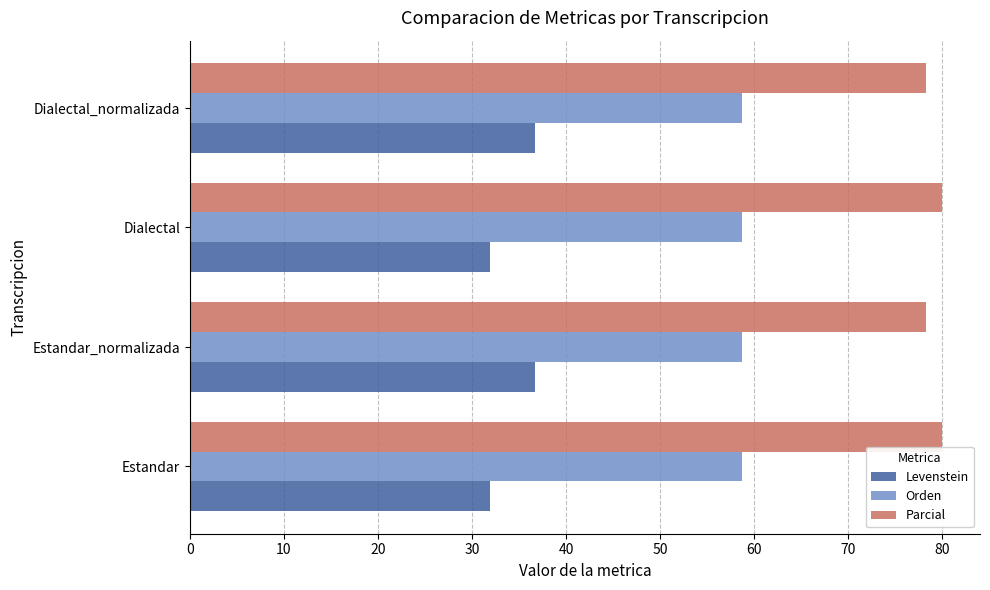

What is the approximate value of Levenstein at Estandar_normalizada?

36.7